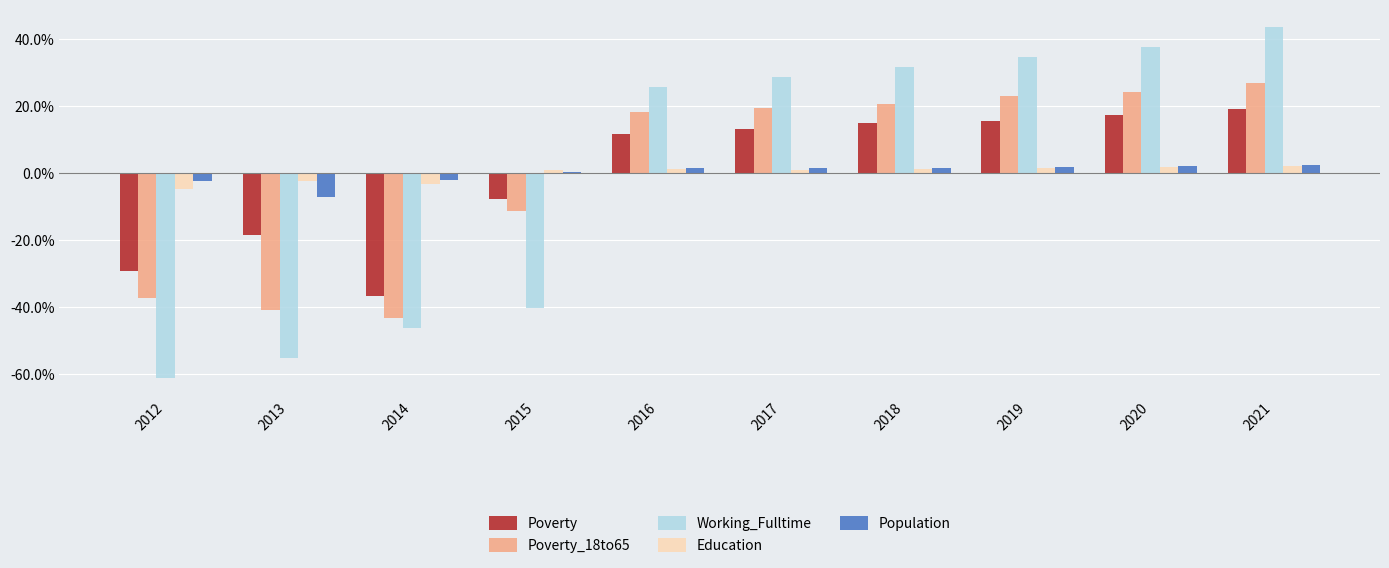

Is the value of Poverty_18to65 at 2017 greater than the value of Working_Fulltime at 2019?

No